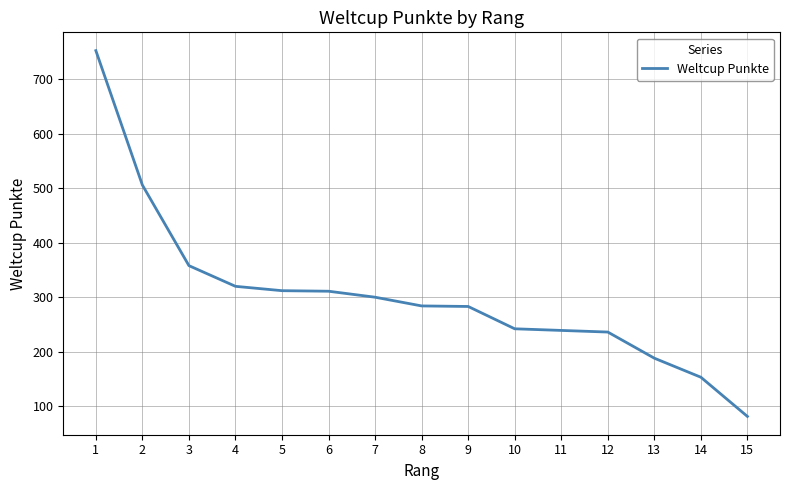

Is it true that the value at 5 is 104?

False